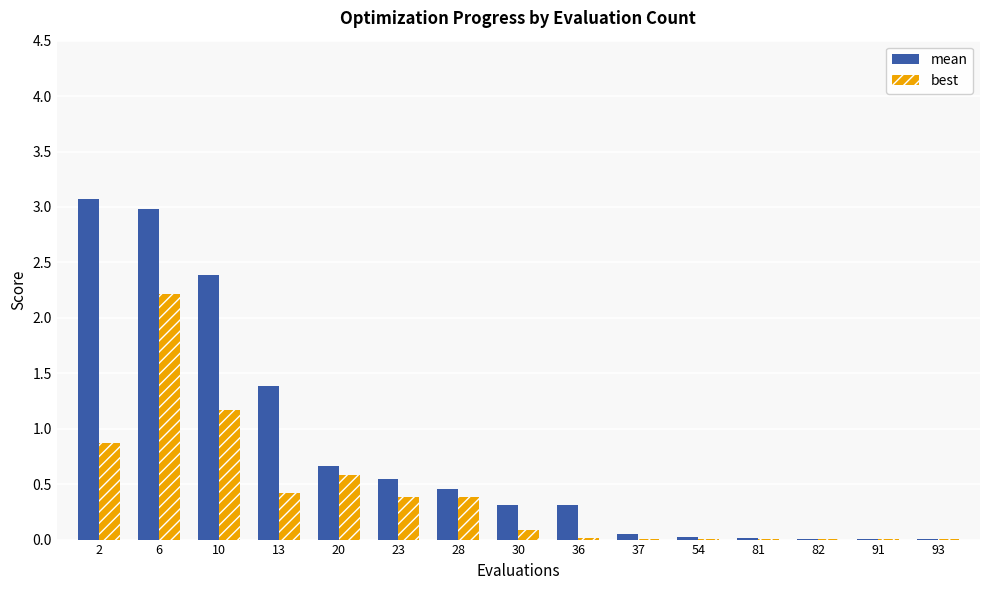

True or false: best has a value of 1.2 at 10.

True